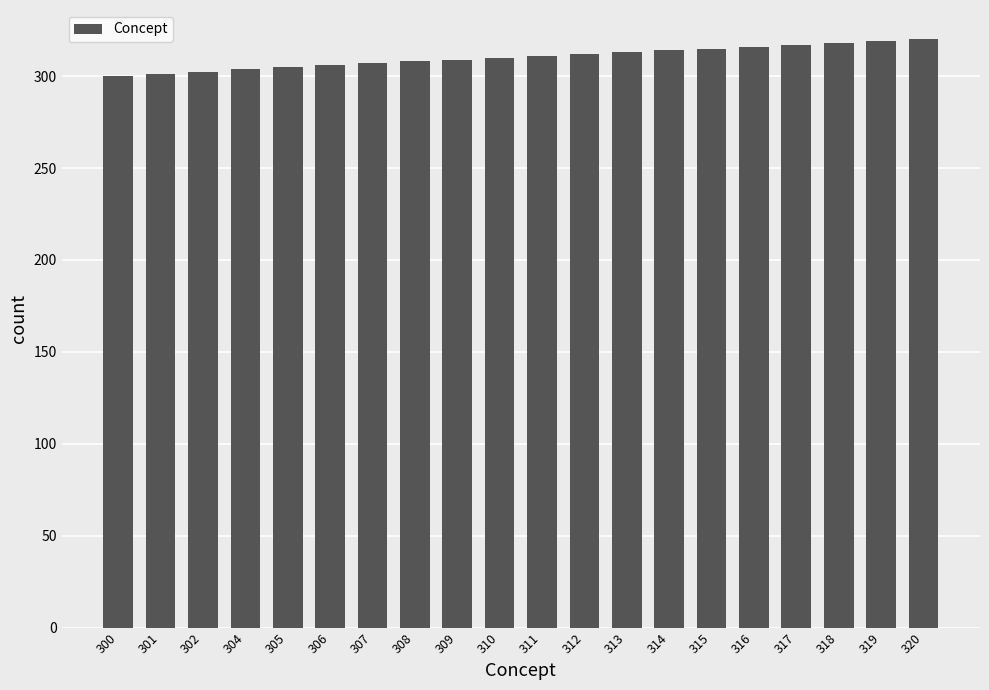

What is the ratio of the value at 305 to the value at 306?

1.0